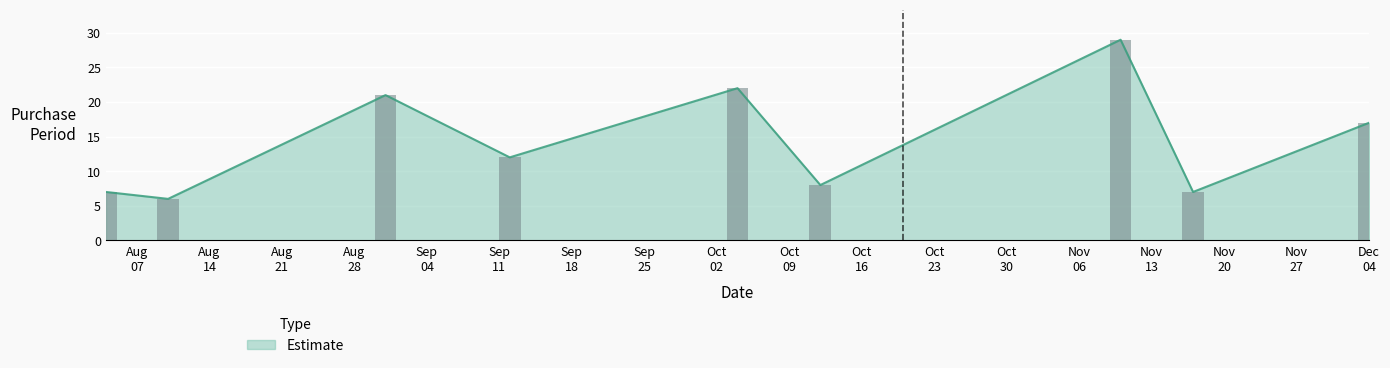

What is the maximum value shown in the chart?

29